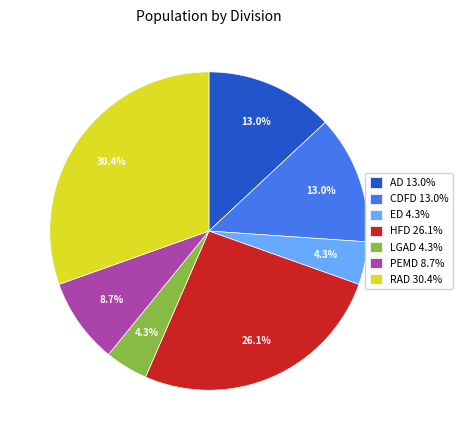

What percentage is the ED slice, to the nearest percent?

4%